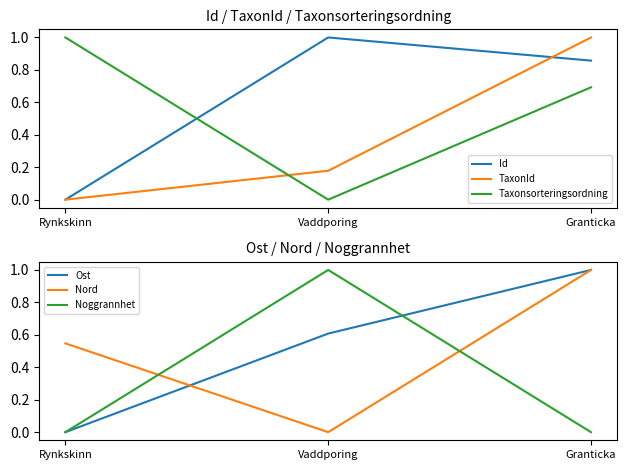

Reading left to right, transcribe all the data shown in this chart.

Id: 0.0	1.0	0.9
TaxonId: 0.0	0.2	1.0
Taxonsorteringsordning: 1.0	0.0	0.7
Ost: 0.0	0.6	1.0
Nord: 0.5	0.0	1.0
Noggrannhet: 0.0	1.0	0.0